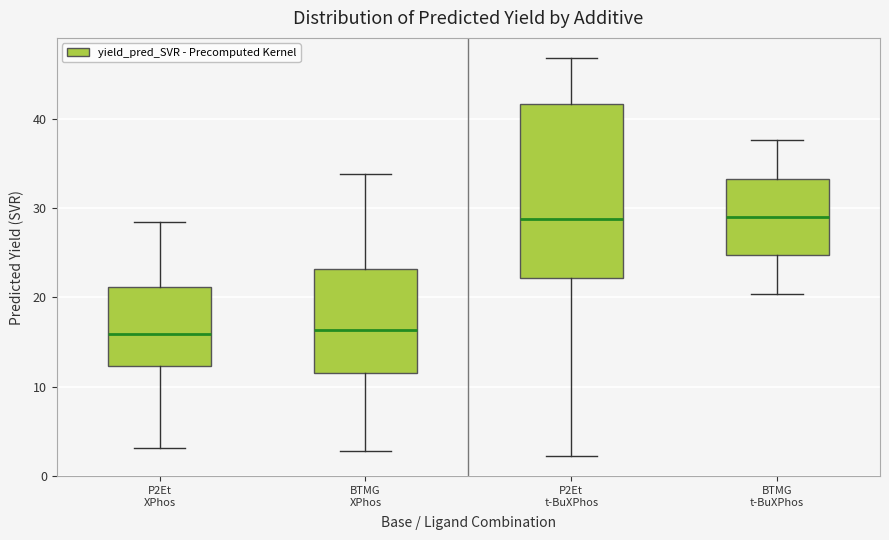

Comparing the boxes themselves (not the whiskers), which one is the tallest?

P2Et t-BuXPhos